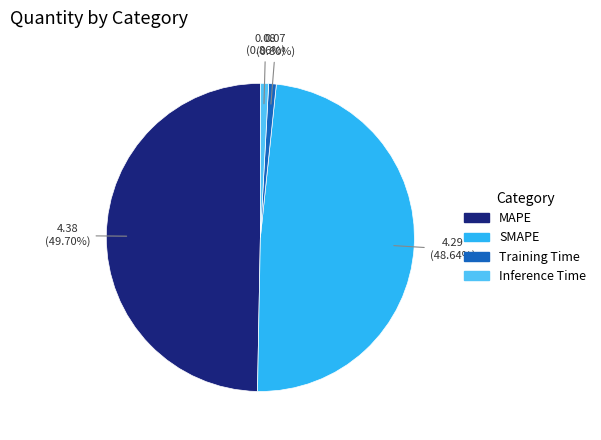

To the nearest percent, what is the combined percentage of SMAPE and MAPE?

98%